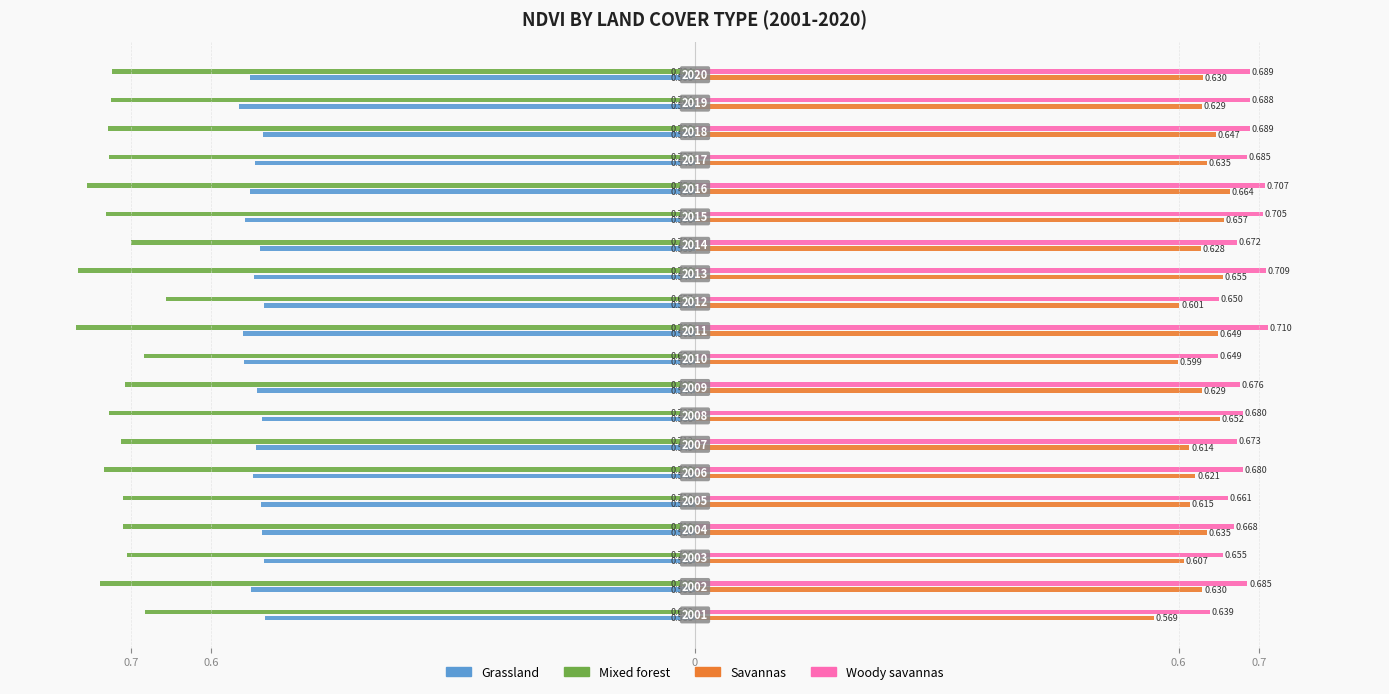

What are all the series names shown in the legend?

Grassland, Mixed forest, Savannas, Woody savannas